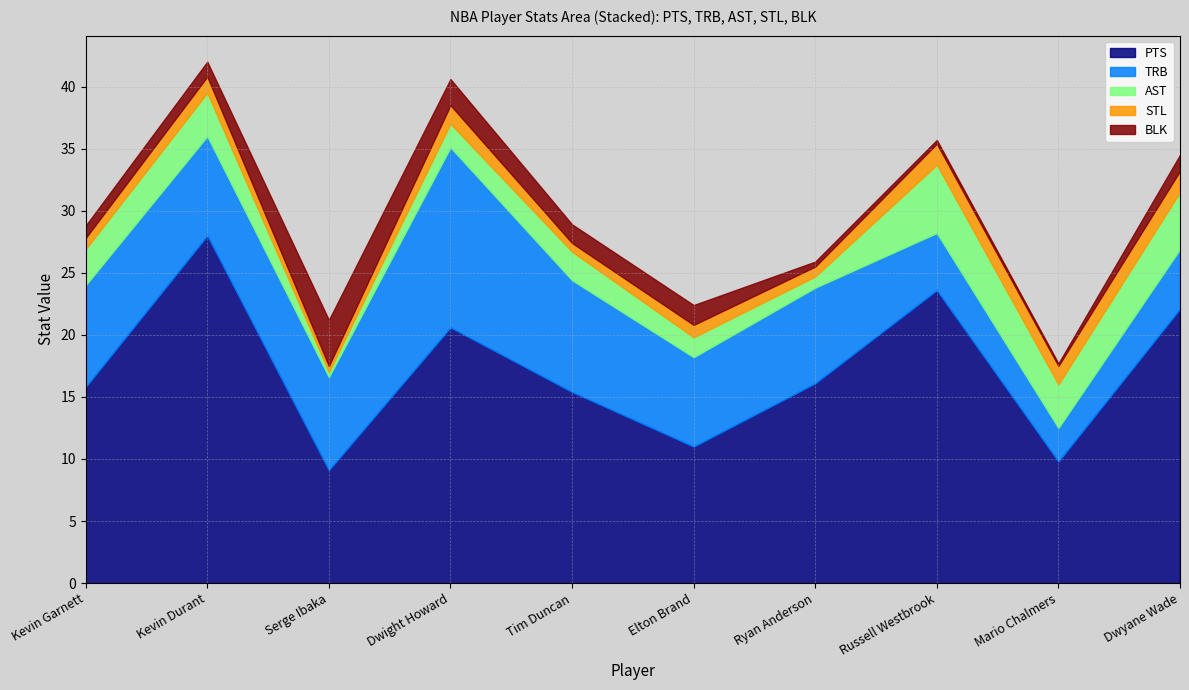

What are all the series names shown in the legend?

PTS, TRB, AST, STL, BLK